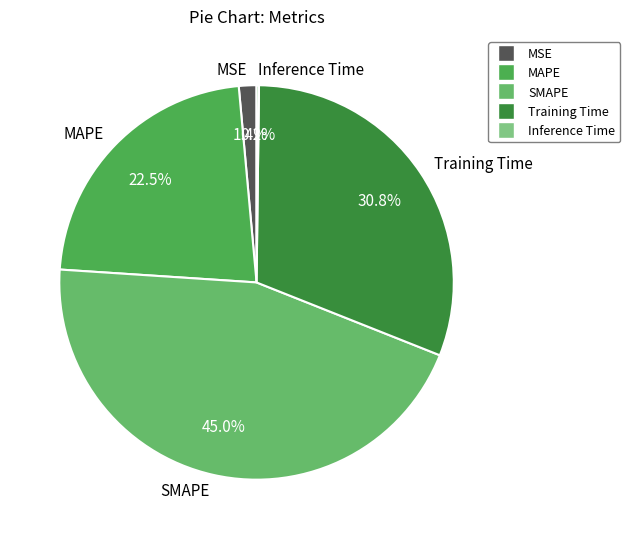

To the nearest percent, what is the average slice percentage?

20%